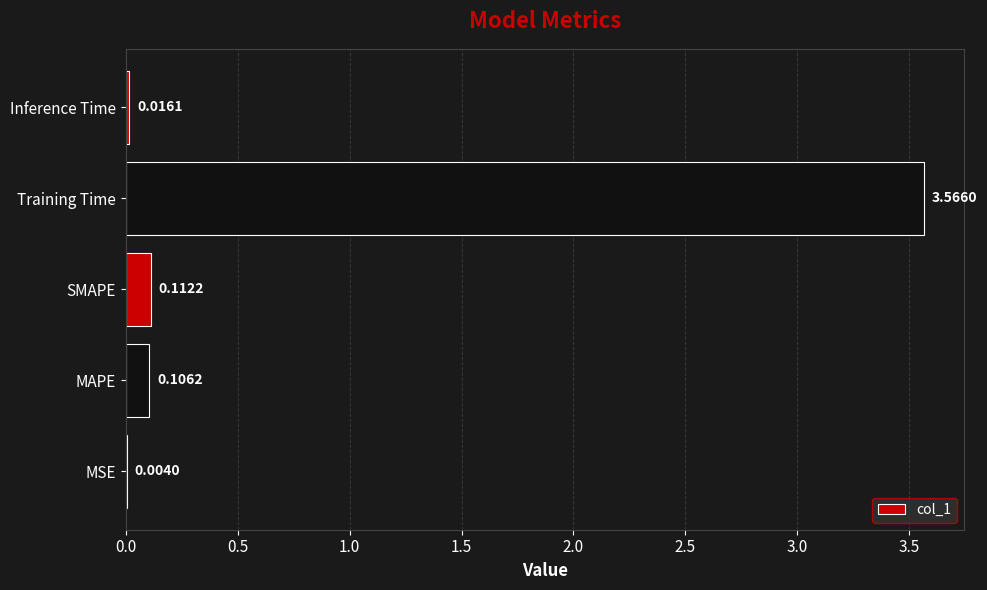

Which label corresponds to the largest value in the chart?

Training Time